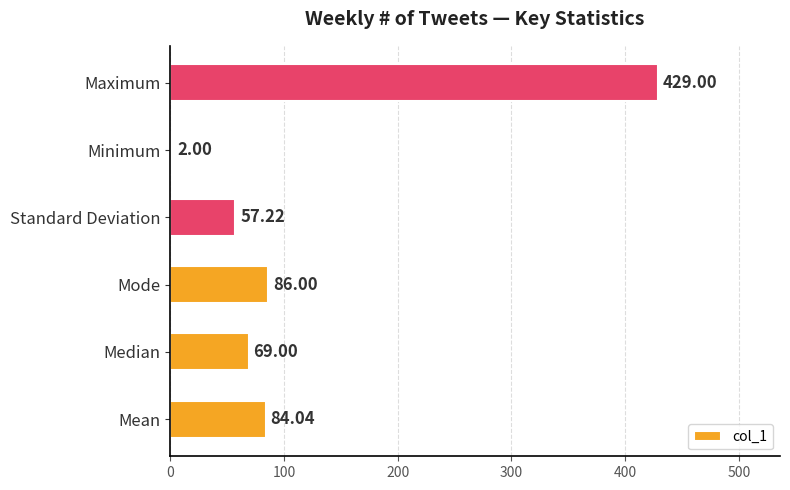

How many data points are less than 84?

3